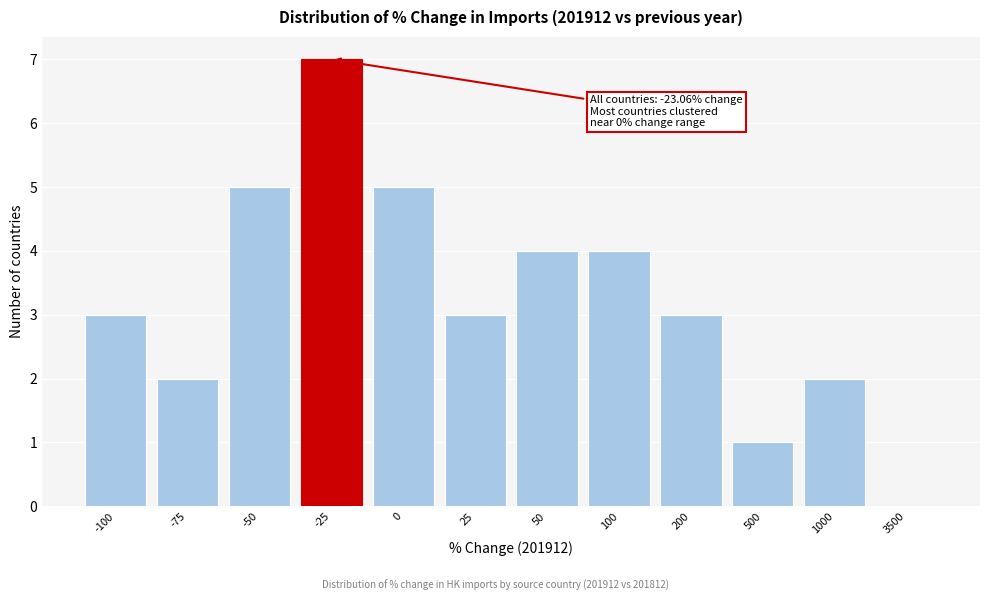

Reading right to left, transcribe all the data shown in this chart.

3500=0	1000=2	500=1	200=3	100=4	50=4	25=3	0=5	-25=7	-50=5	-75=2	-100=3